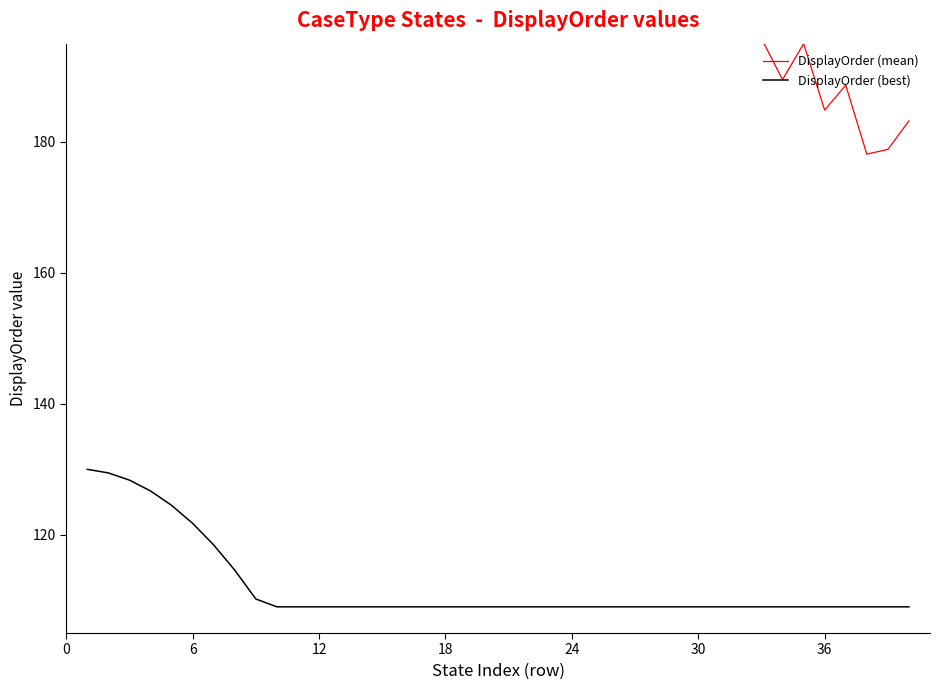

At how many categories does at least one series exceed 249?

13